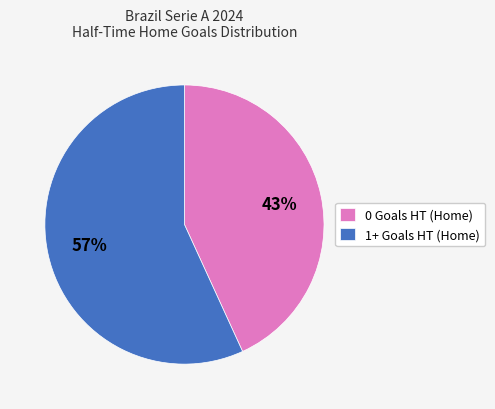

The 1+ Goals HT (Home) slice represents 57% of the pie. True or false?

True